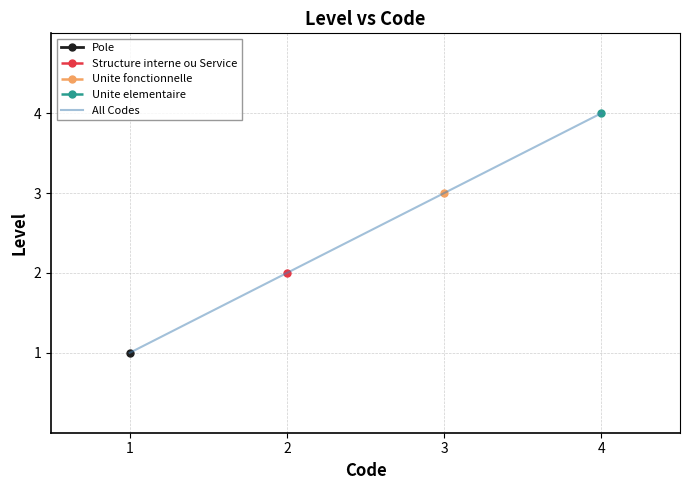

At which category does the chart reach its peak across all series?

4